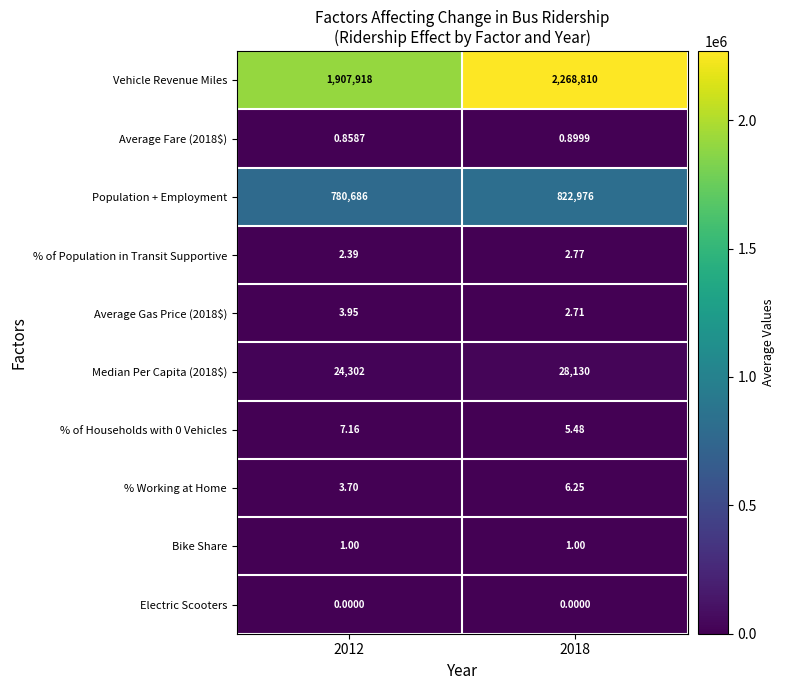

How many data points does each series have?

2